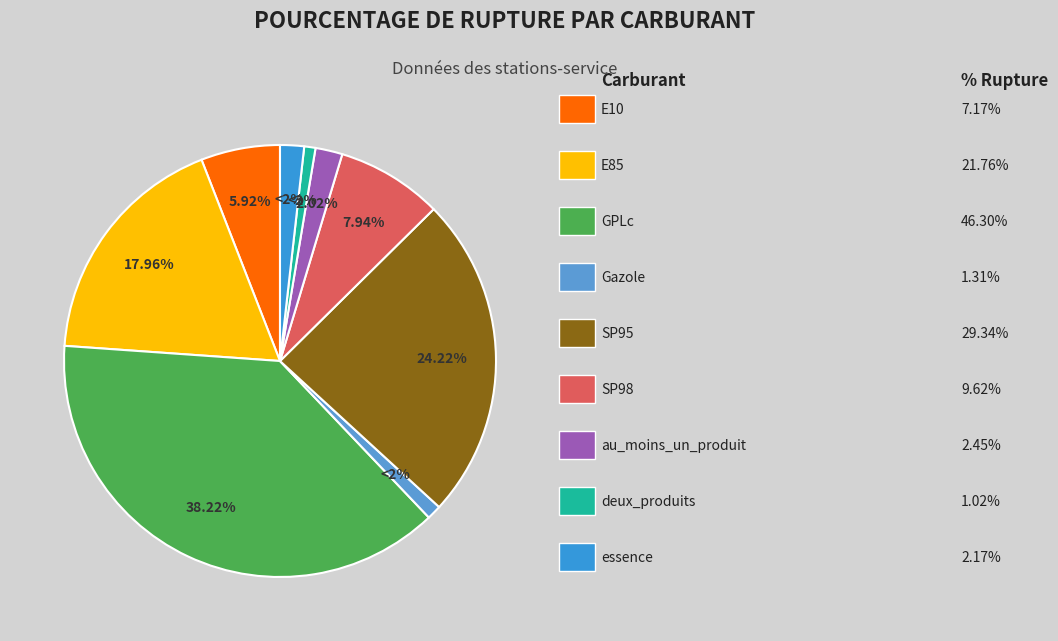

To the nearest percent, what is the average slice percentage?

11%